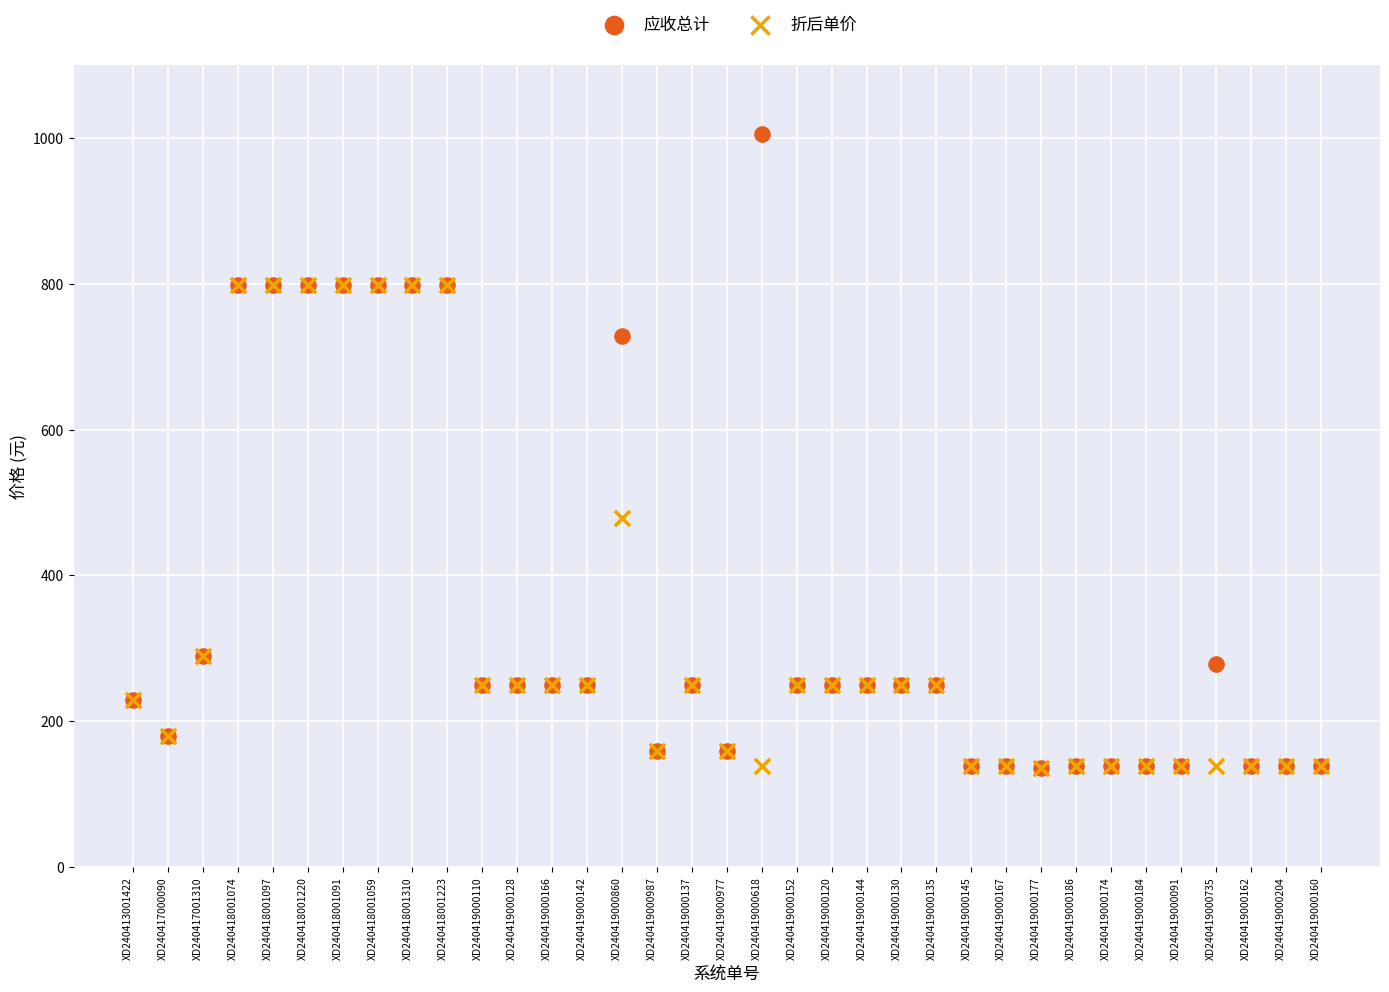

In the 应收总计 series, what Y value is closest to 571?

728